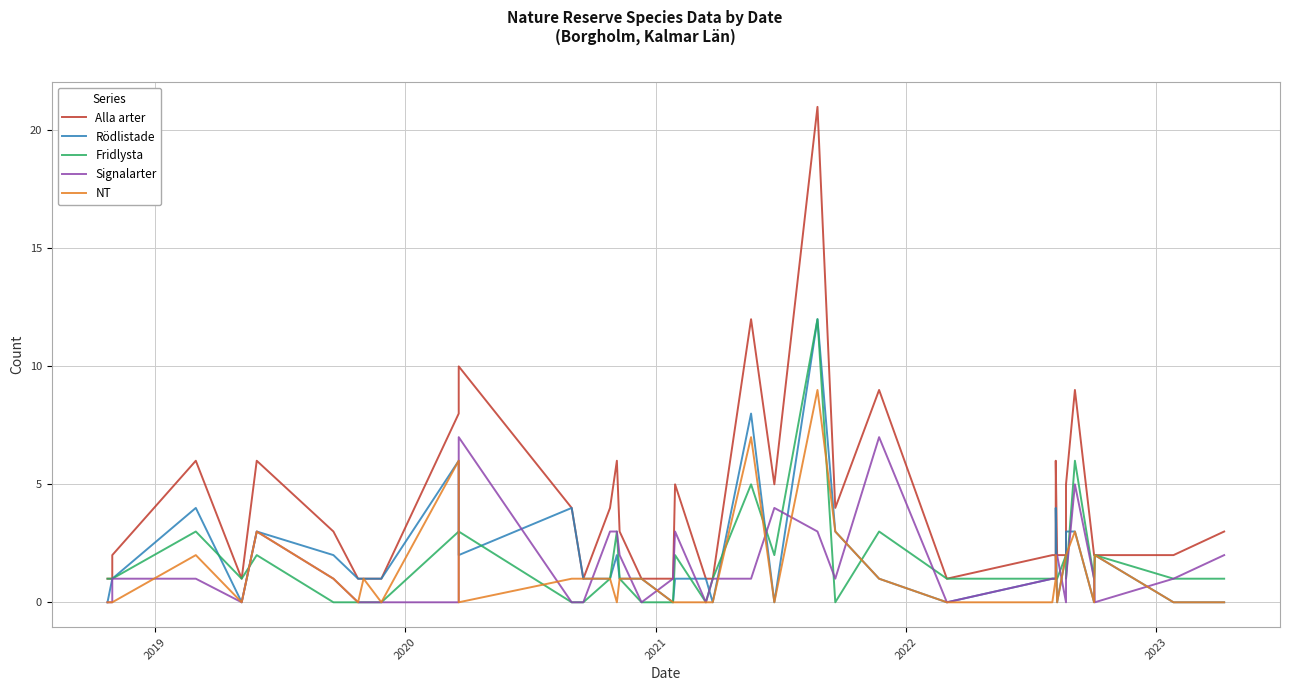

What are all the series names shown in the legend?

Alla arter, Rödlistade, Fridlysta, Signalarter, NT